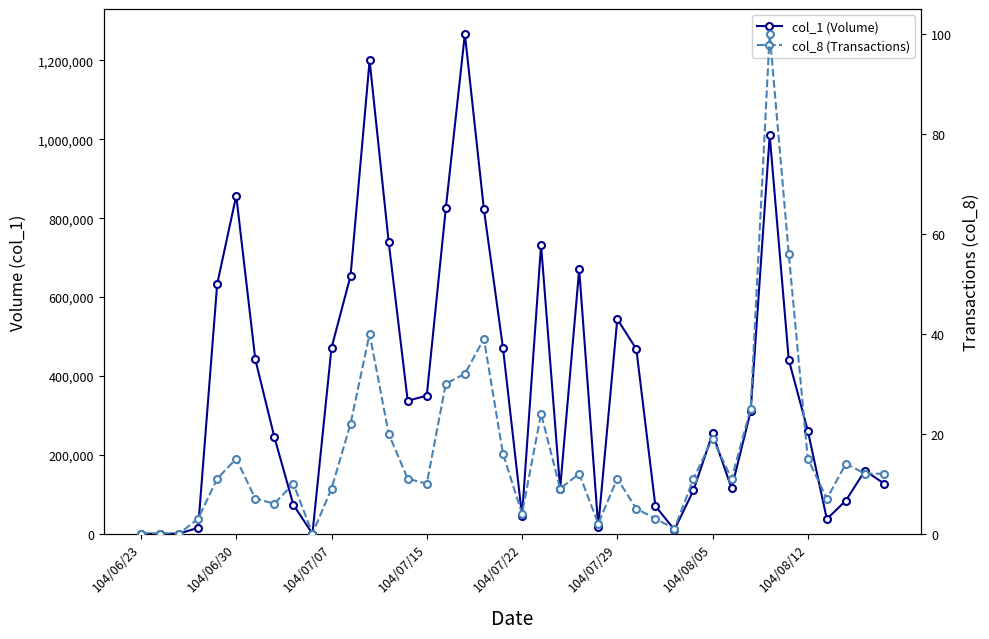

What is the sum of the col_1 (Volume) values at 24 and 34?

459000